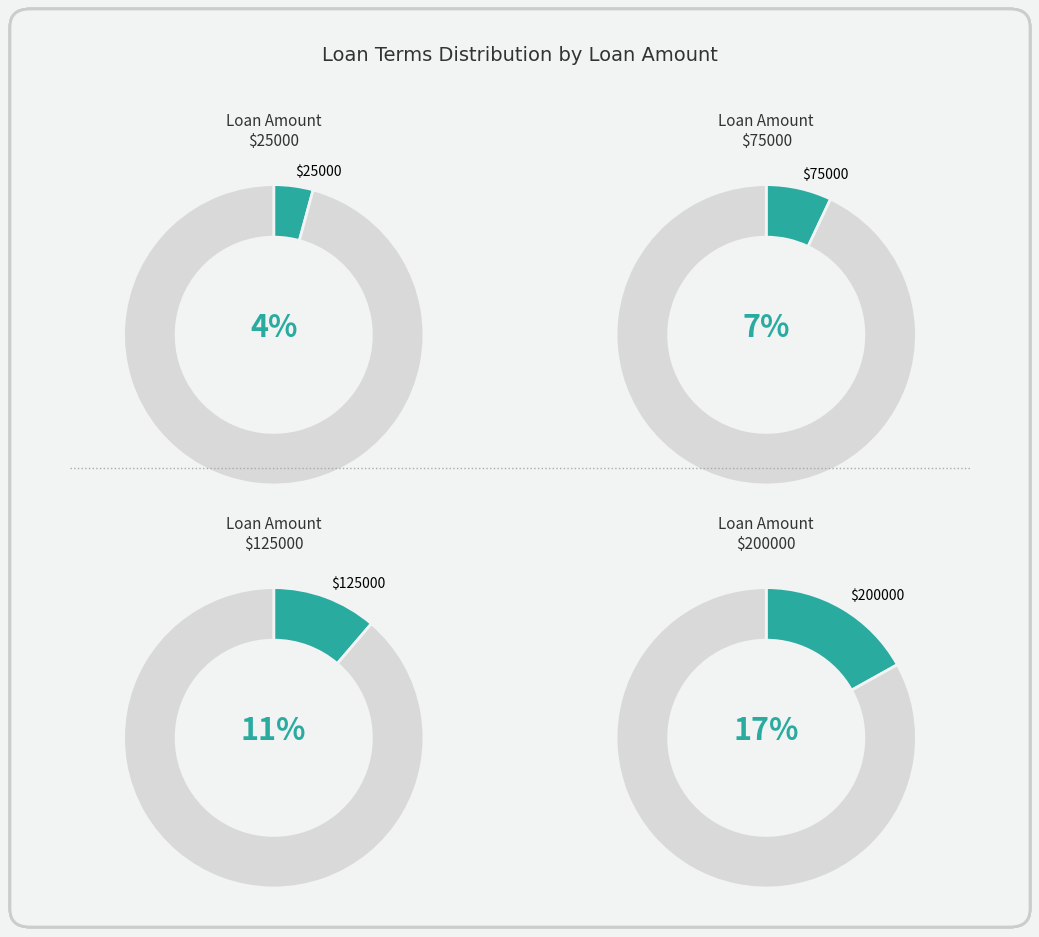

What is the total percentage of 75000 and 25000?

11.3%